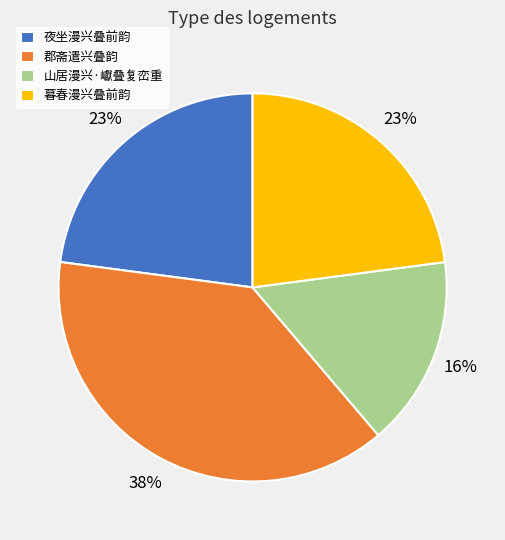

Combined, do 暮春漫兴叠前韵 and 郡斋遣兴叠韵 account for over 50%?

Yes